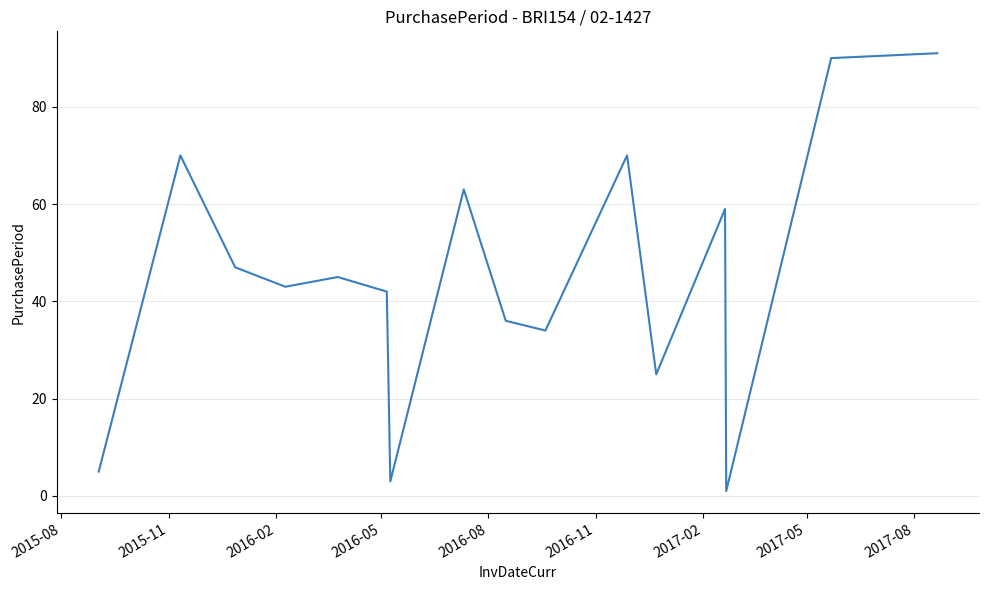

What is the maximum value shown in the chart?

91